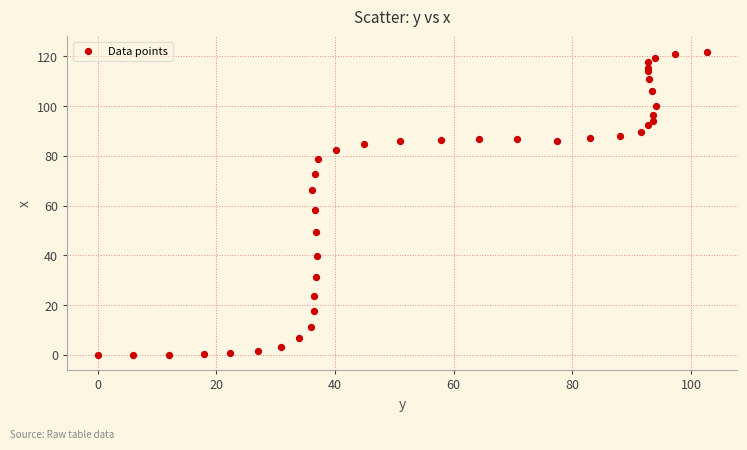

What Y value in the scatter plot is closest to 60?

58.0